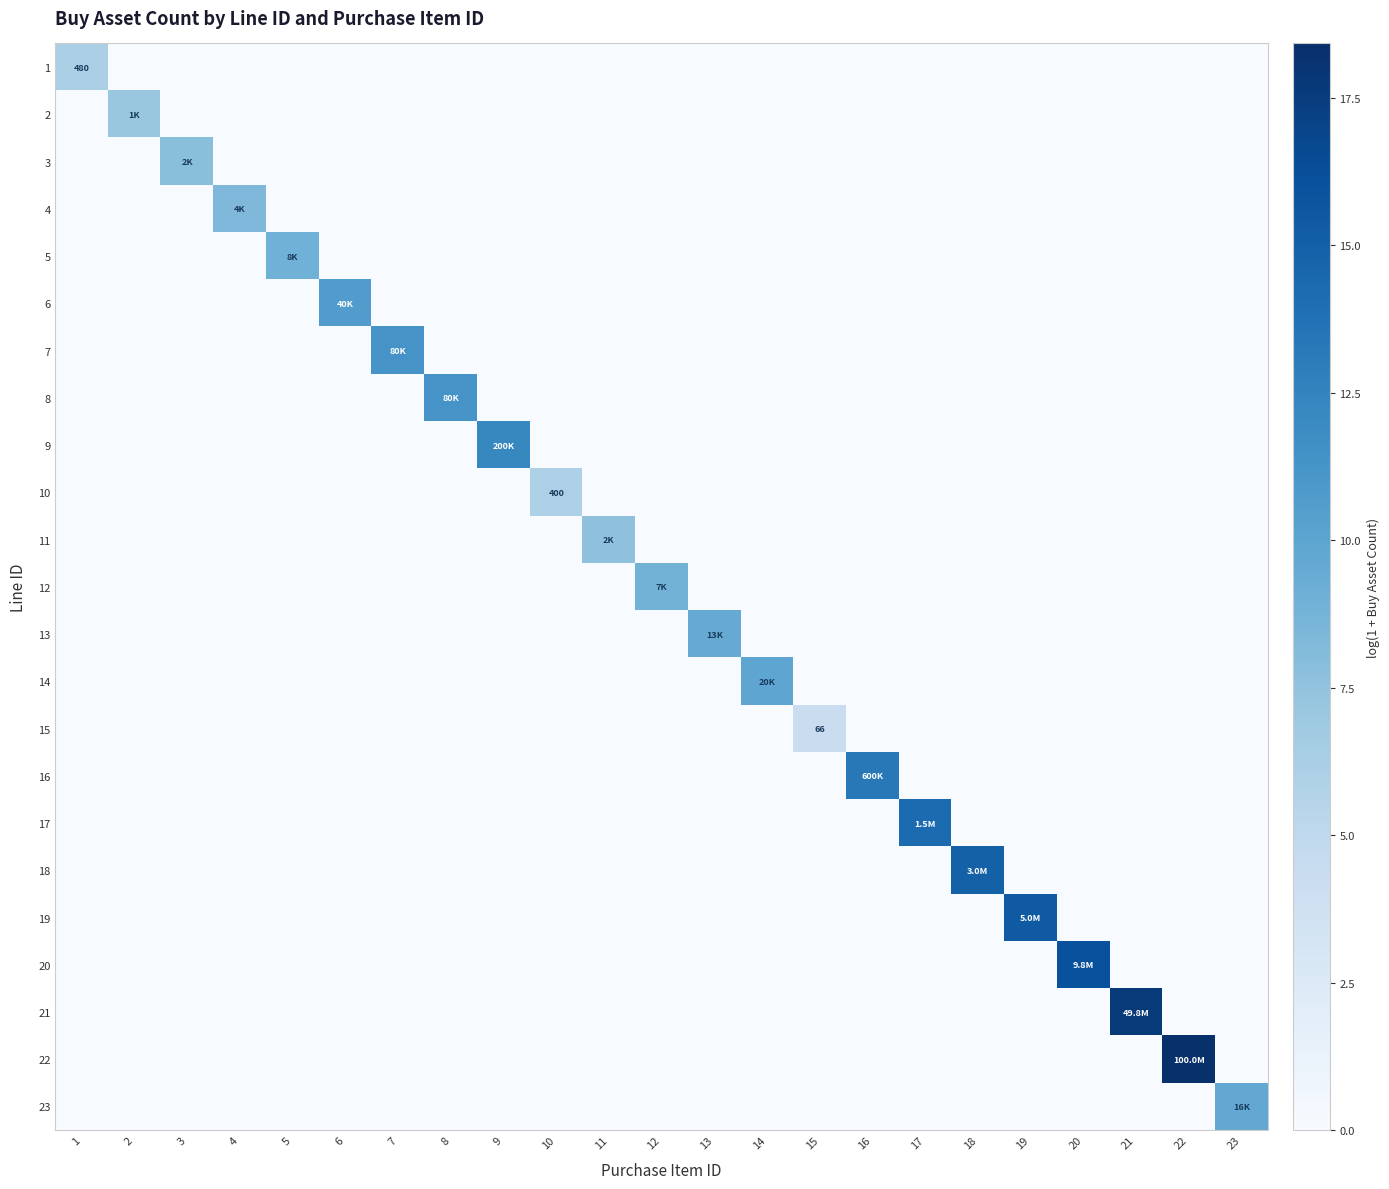

What is the spread (max minus min) of values at 23?

9.7